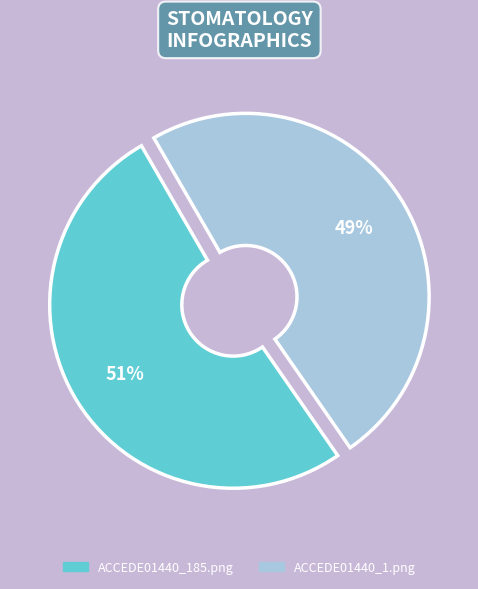

To the nearest percent, what is the average slice percentage?

50%